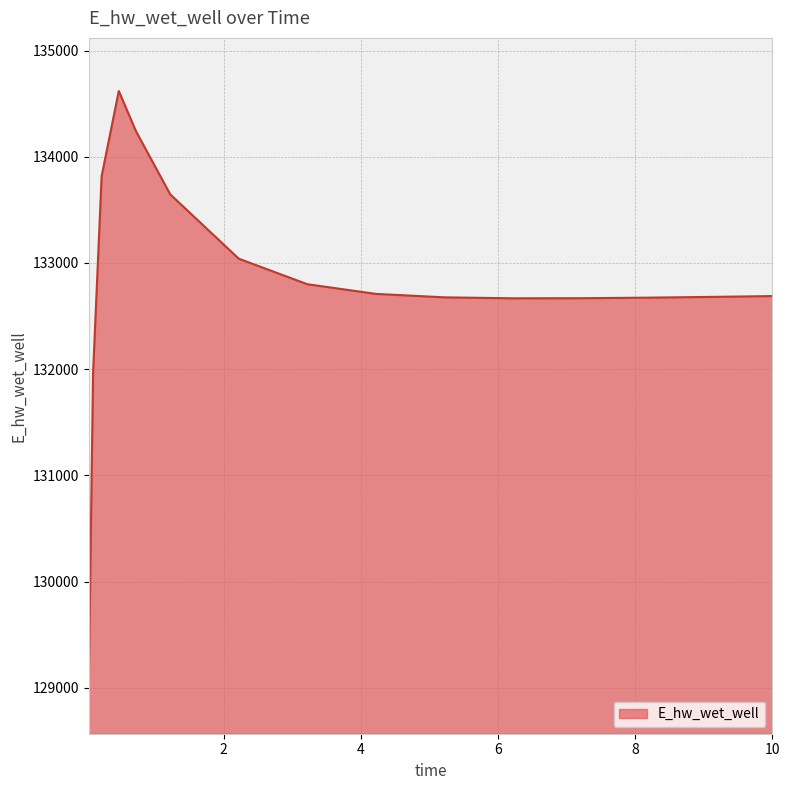

What is the greatest value displayed?

134619.8